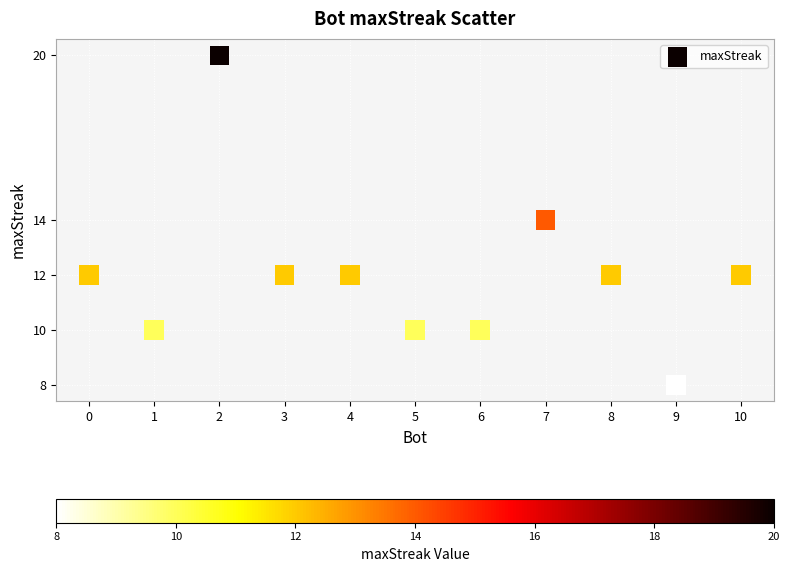

What is the average Y value?

12